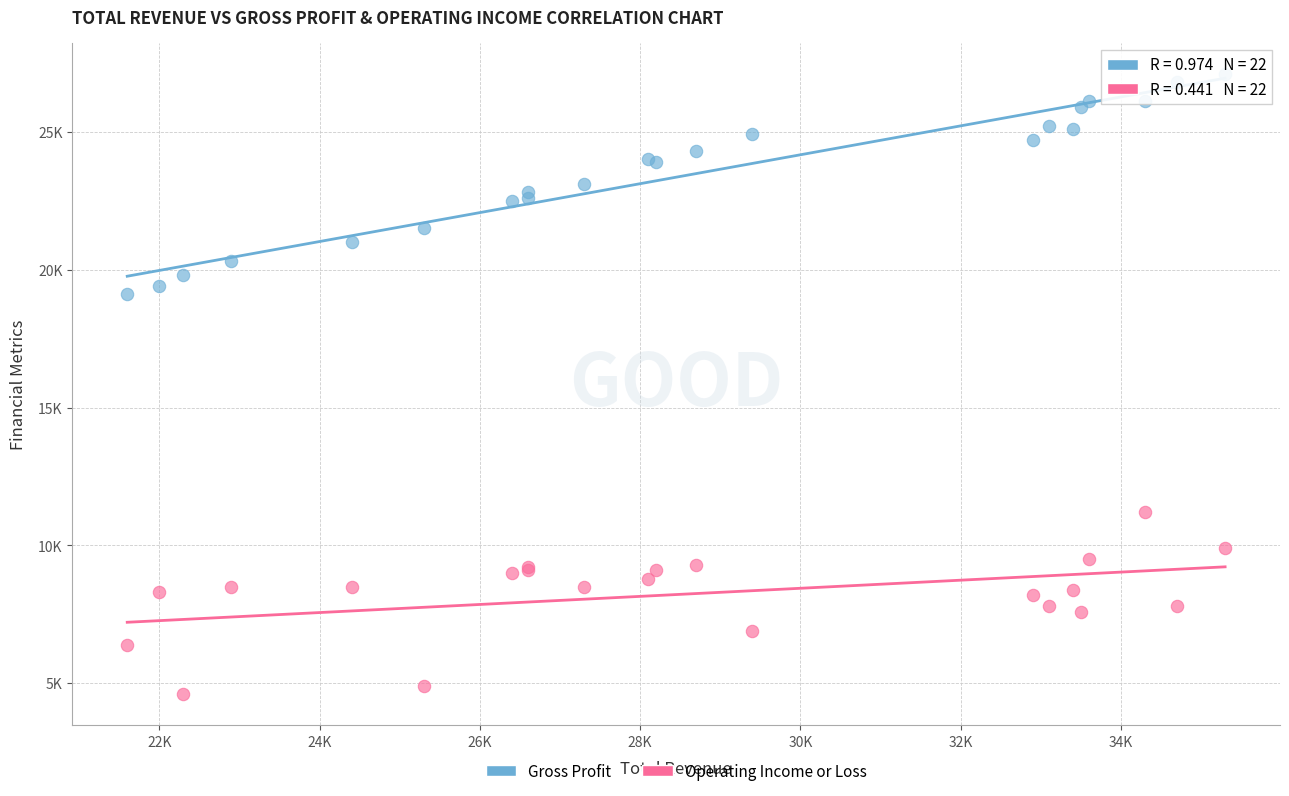

Which series contains the lowest Y value?

Operating Income or Loss